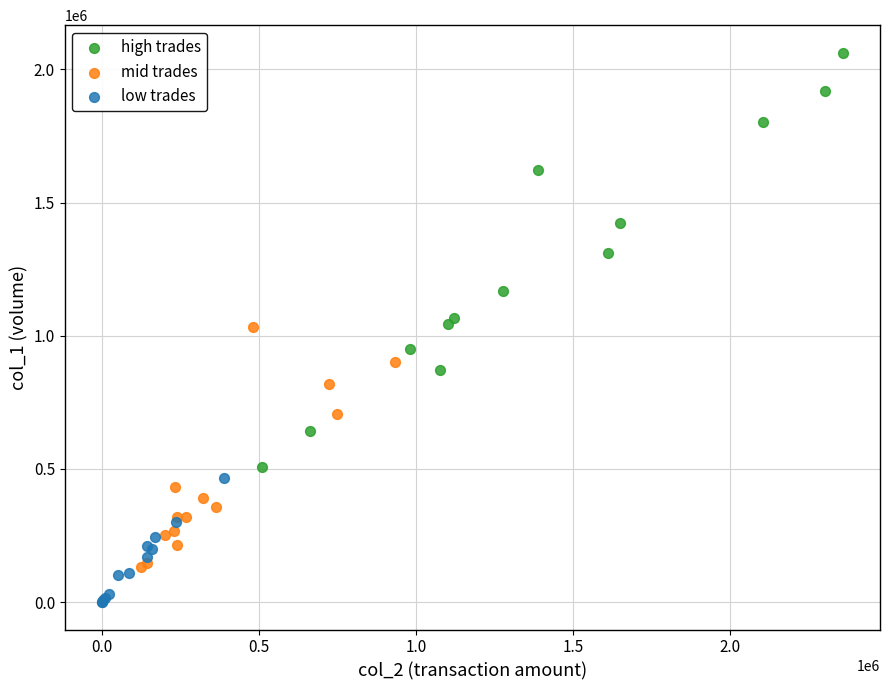

Which series has the largest Y range (max minus min)?

high trades